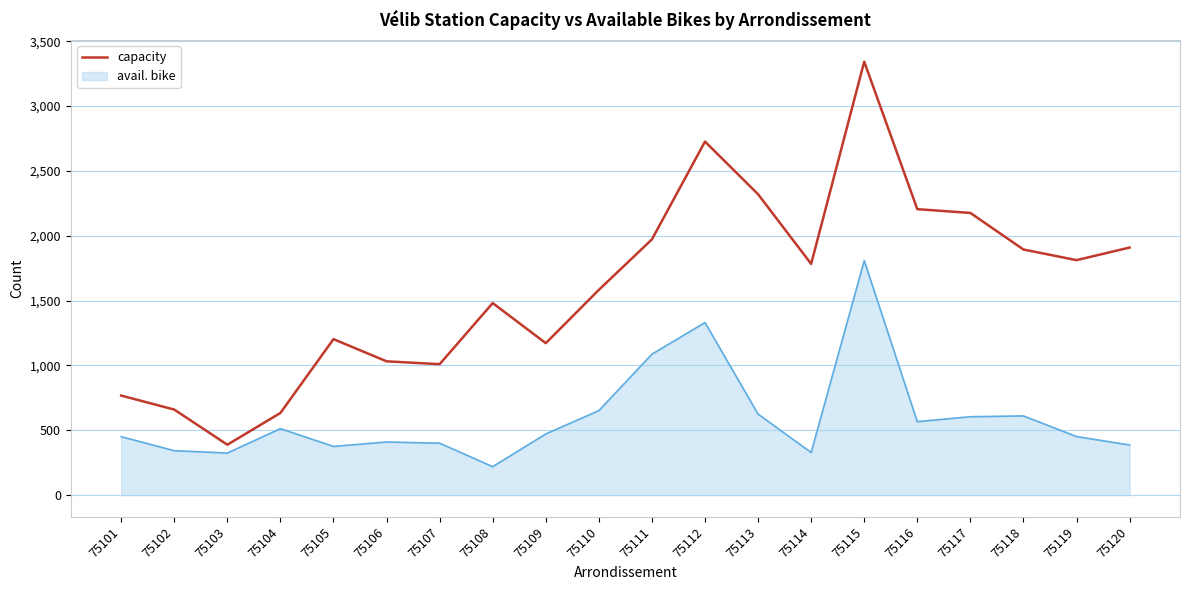

What is the total value across all series at 75107?

1411